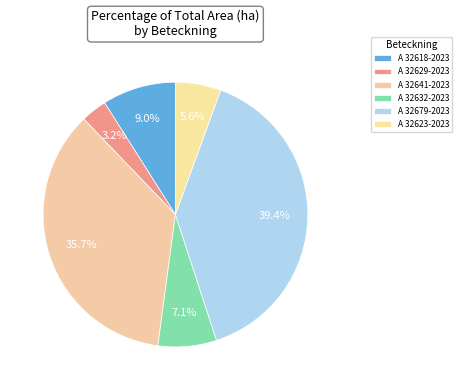

How many slices are in this pie chart?

6